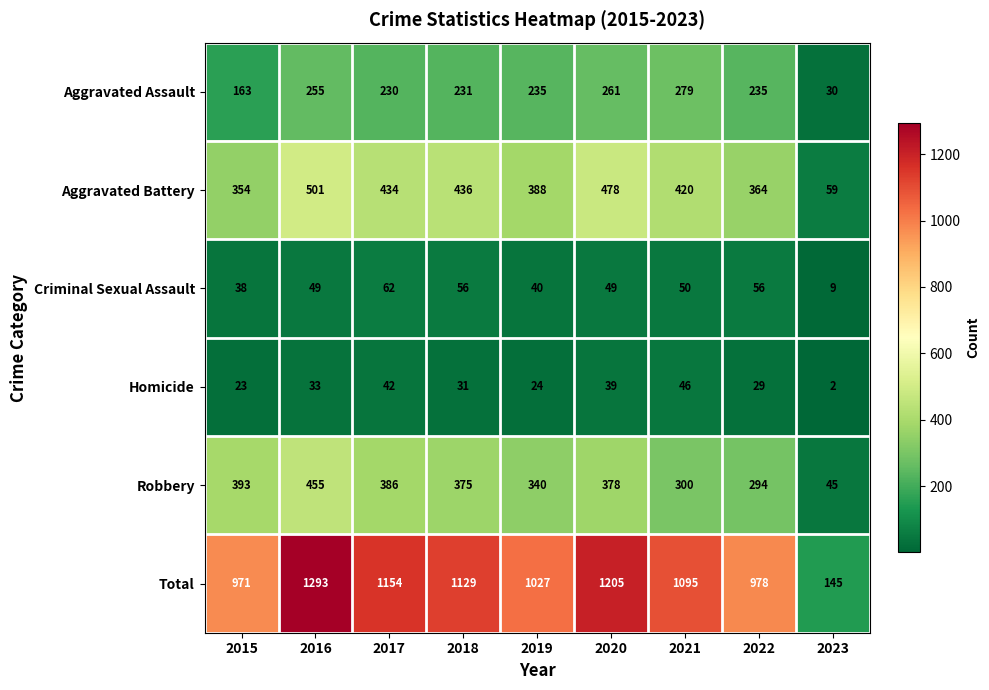

Which series changed the most between 2015 and 2022?

Robbery